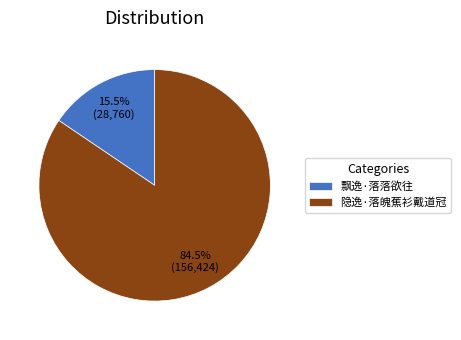

Rank the categories by value from highest to lowest.

隐逸·落魄蕉衫戴道冠, 飘逸·落落欲往